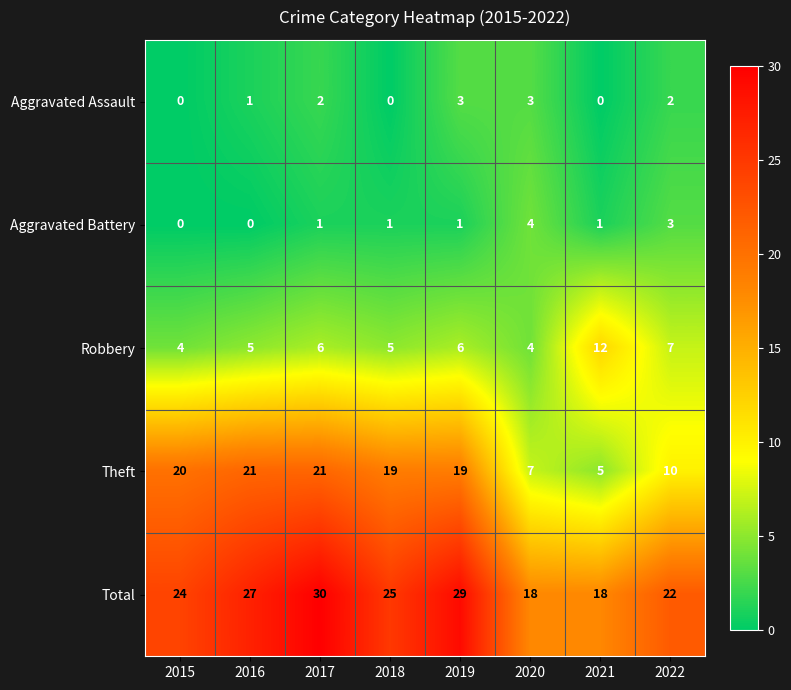

List the series in order of their peak value, lowest first.

Aggravated Assault, Aggravated Battery, Robbery, Theft, Total